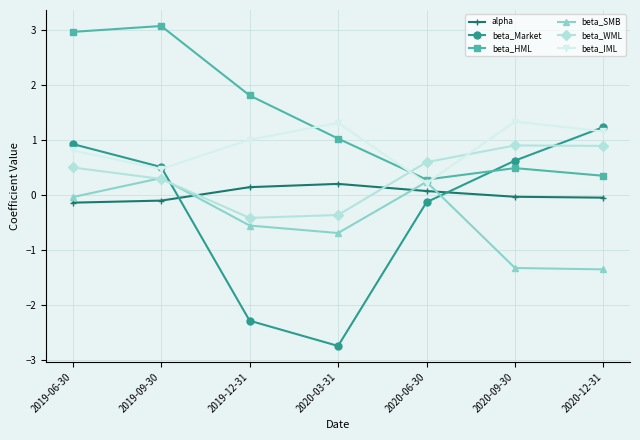

How many interior local peaks does the beta_SMB series have?

2